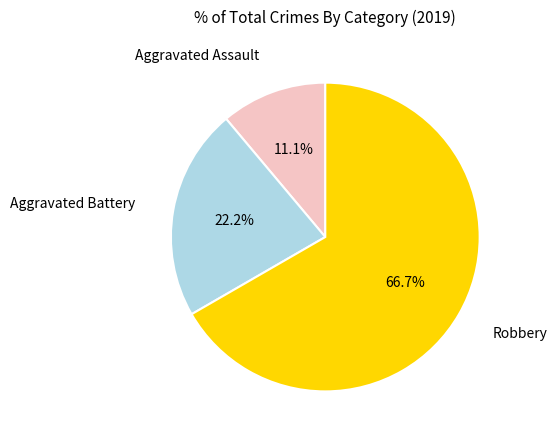

To the nearest percent, what is the average slice percentage?

33%